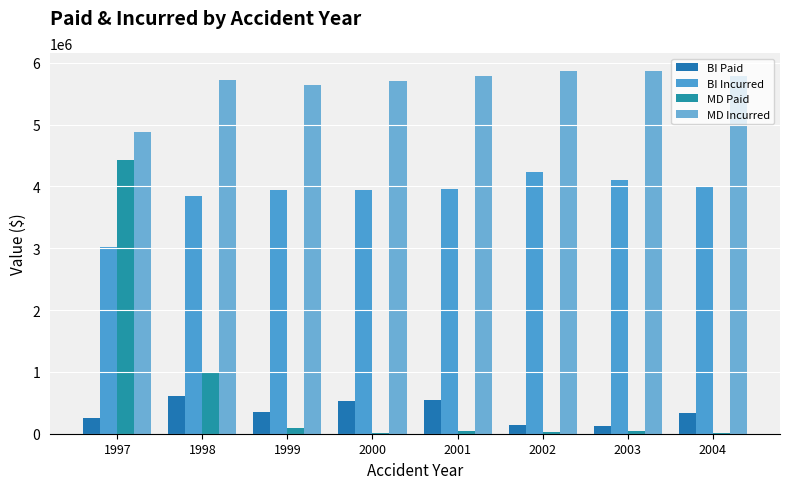

How many data points in BI Paid are above 359247?

4